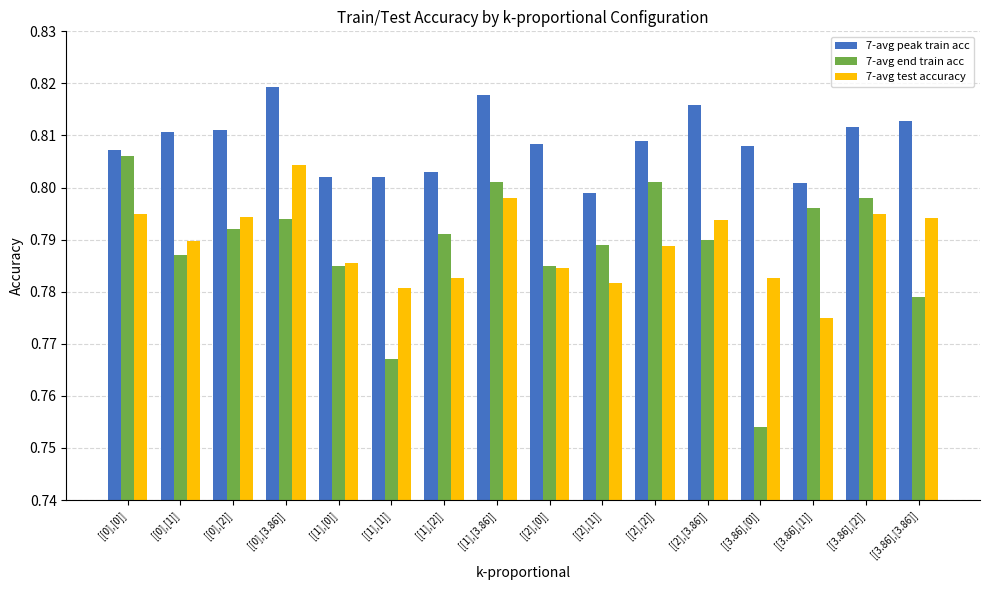

At [[3.86],[0]], list the series in order from largest to smallest.

7-avg peak train acc, 7-avg test accuracy, 7-avg end train acc